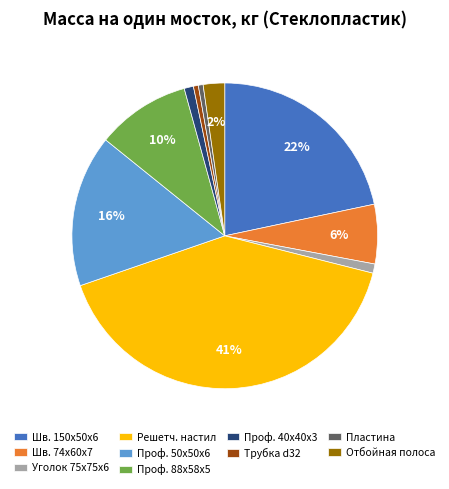

Is there any slice that represents more than half of the pie?

No